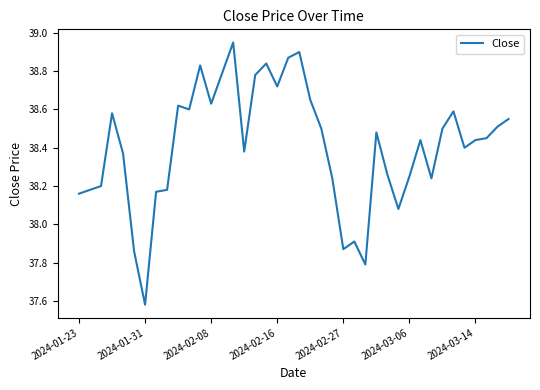

What is the difference between the maximum and minimum values?

1.4